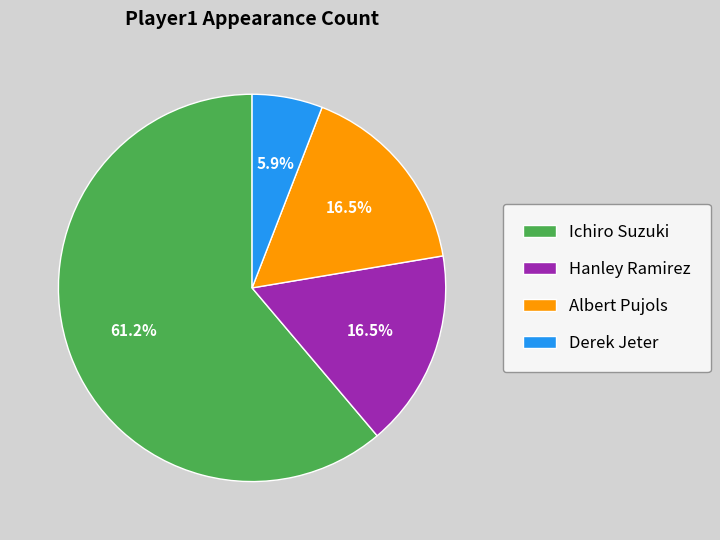

What percentage is the Ichiro Suzuki slice, to the nearest percent?

61%